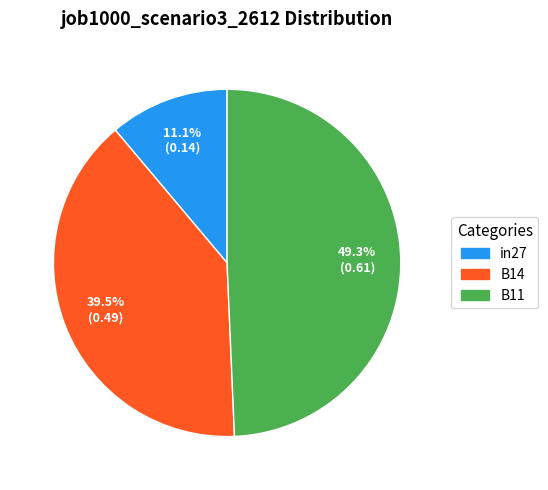

To the nearest percent, what is the combined percentage of B14 and in27?

51%